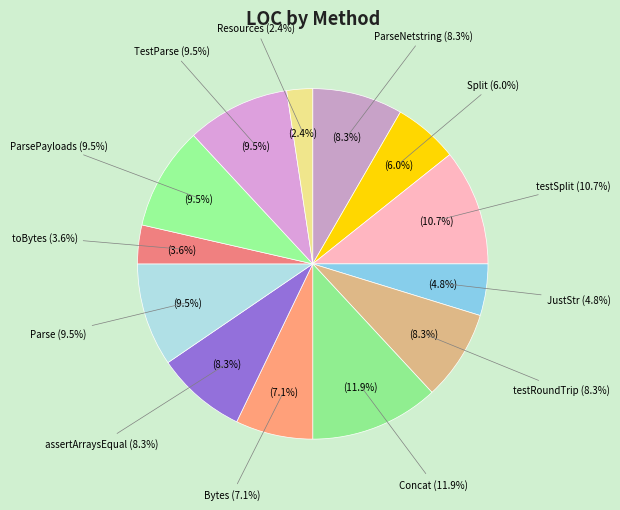

To the nearest percent, what portion does JustStr represent?

5%